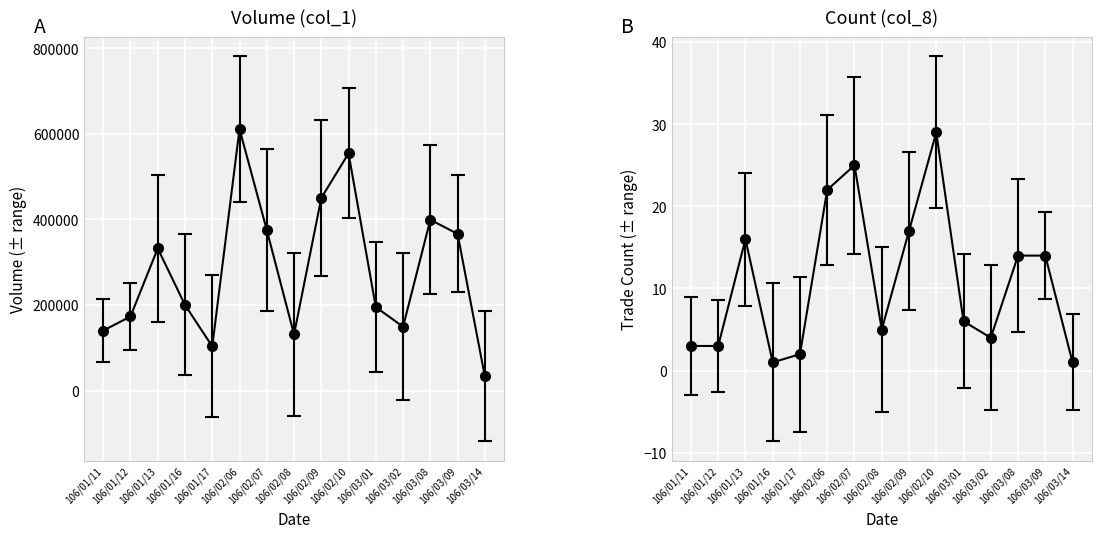

What position from the right is 106/02/10?

6